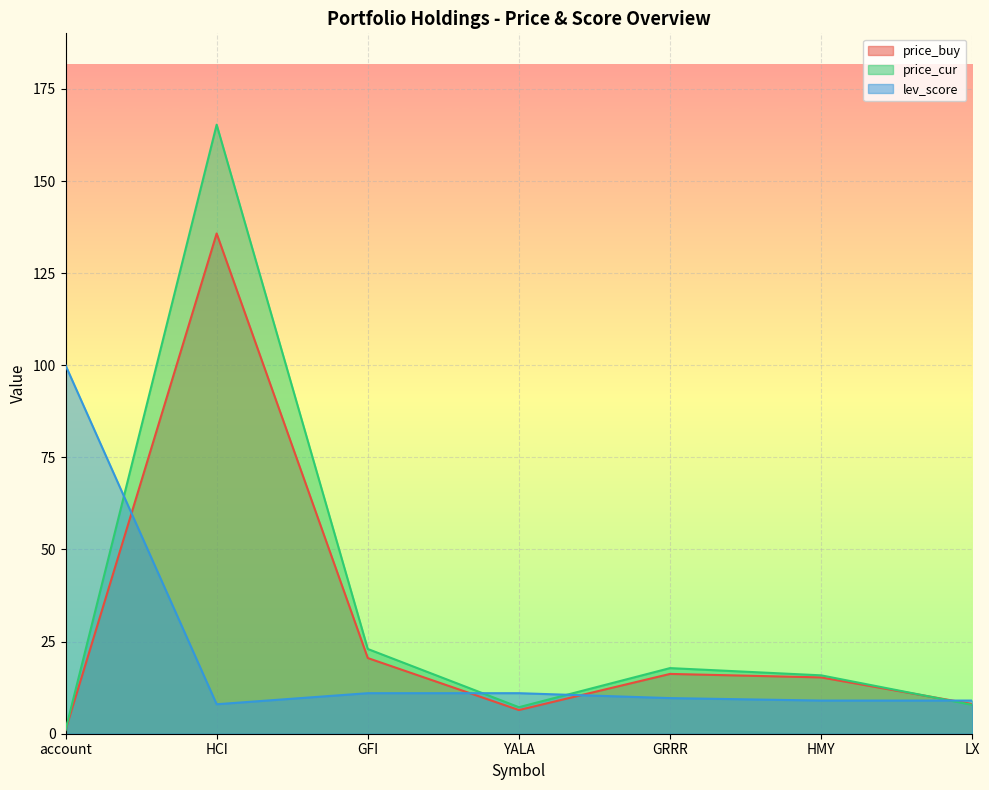

Which series changed the most between account and LX?

lev_score